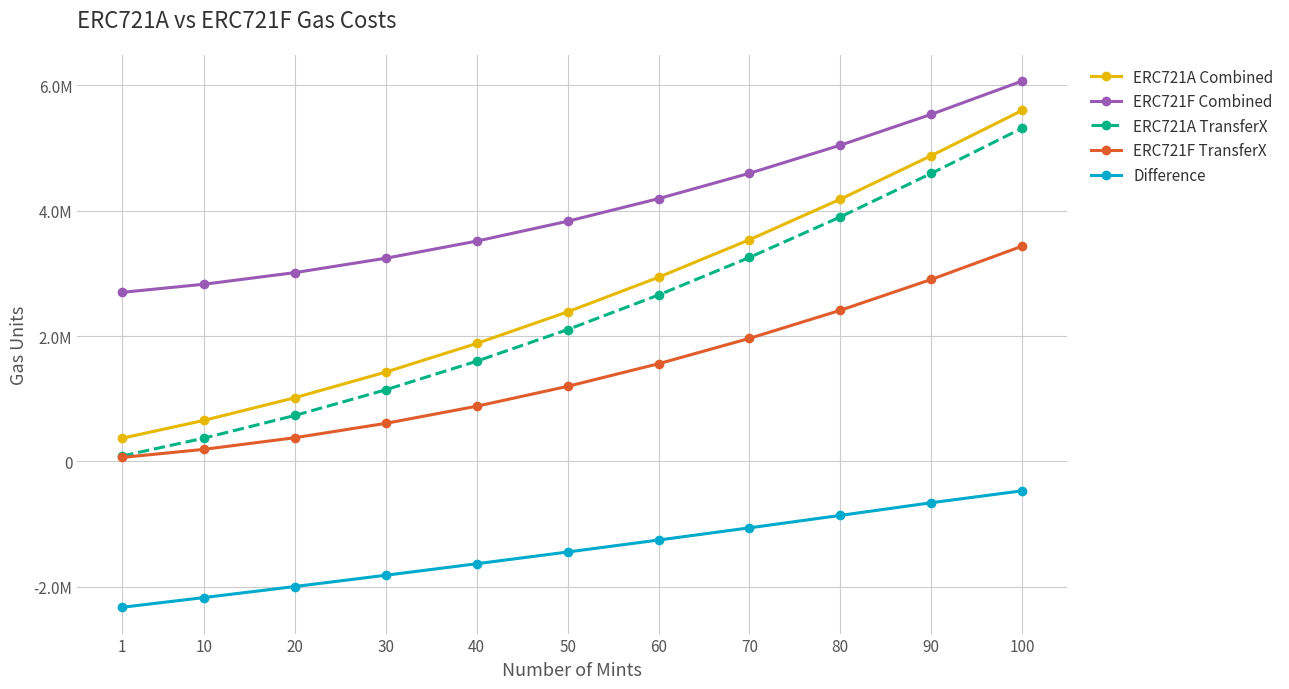

What are all the series names shown in the legend?

ERC721A Combined, ERC721F Combined, ERC721A TransferX, ERC721F TransferX, Difference